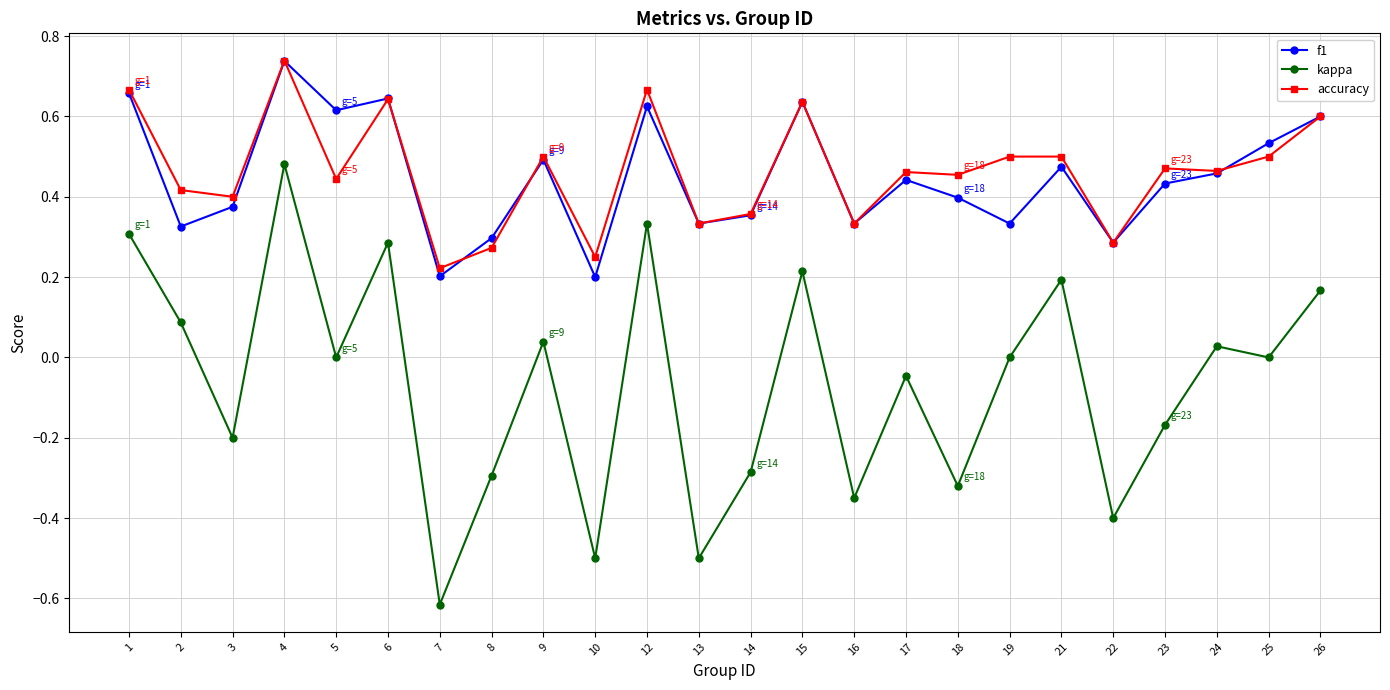

Which label corresponds to the largest value in the chart?

4